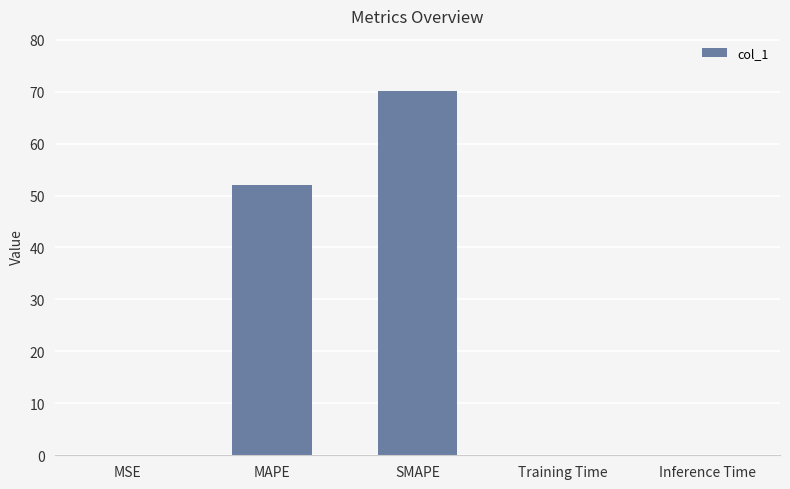

Between Training Time and SMAPE, which is larger?

SMAPE